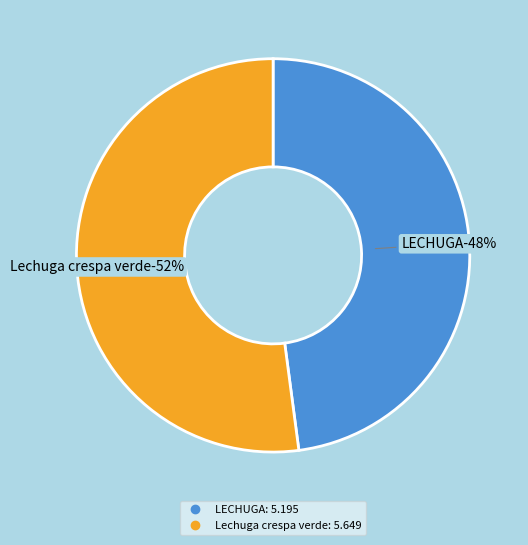

What is the change in value from LECHUGA to Lechuga crespa verde?

+0.5